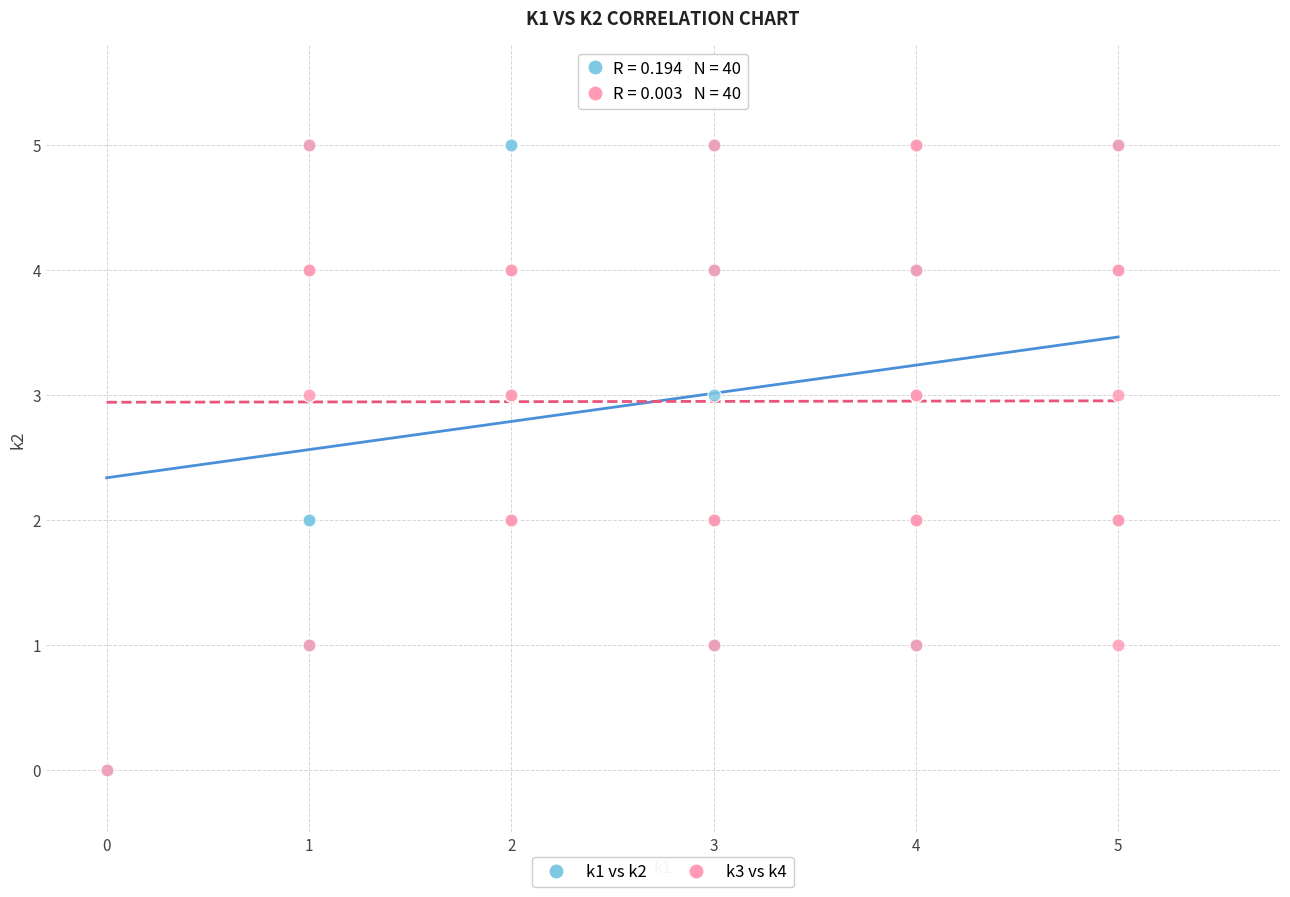

What are all the series names shown in the legend?

k1 vs k2, k3 vs k4